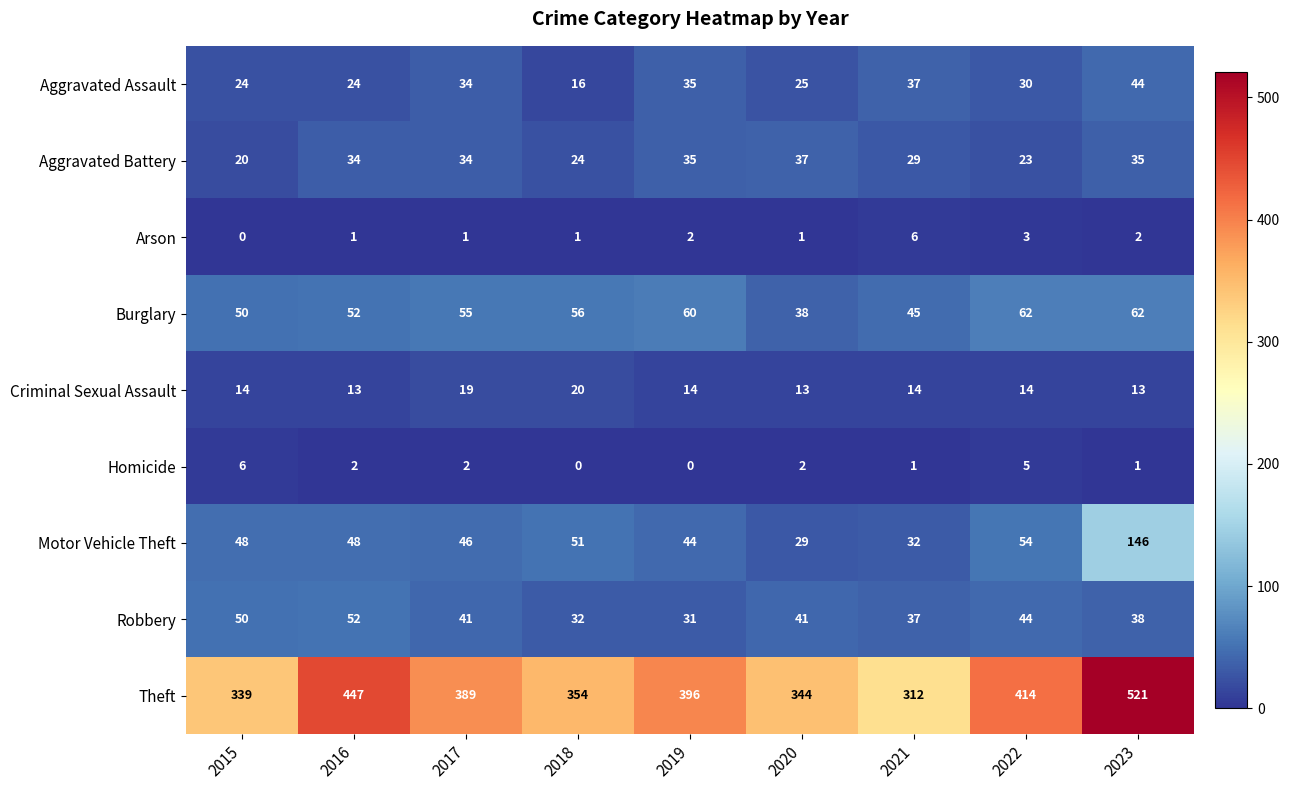

What is the average value of the Criminal Sexual Assault series?

15